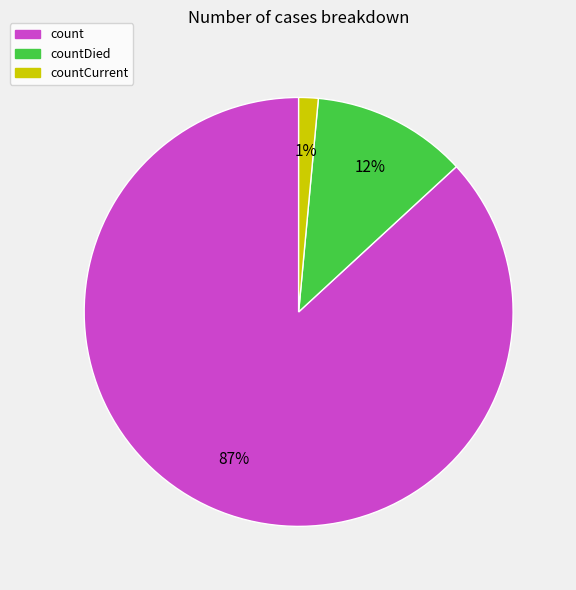

How many slices are in this pie chart?

3